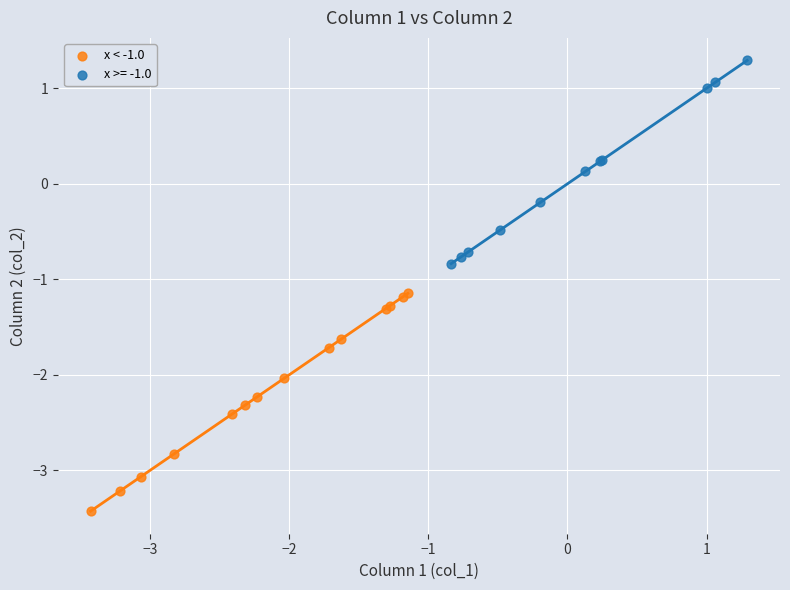

Which series contains the lowest Y value?

x < -1.0